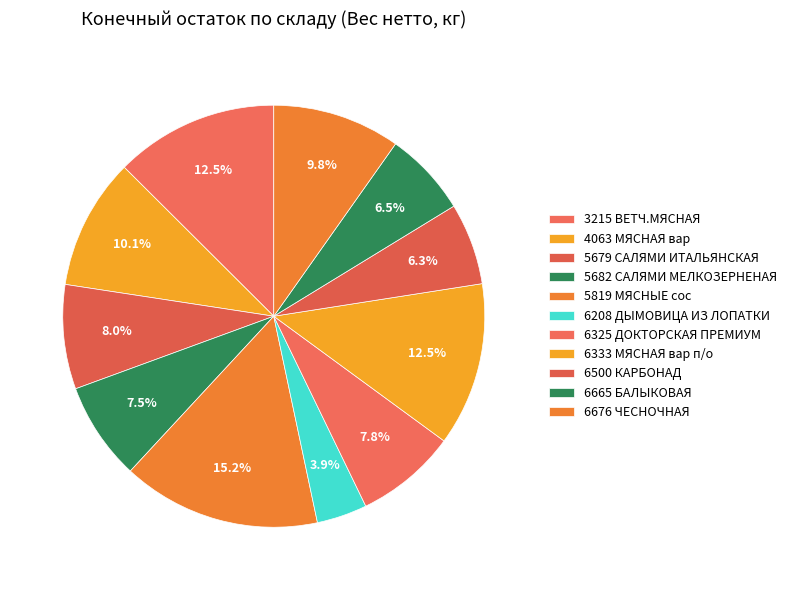

Between 6500 КАРБОНАД and 6676 ЧЕСНОЧНАЯ, which is larger?

6676 ЧЕСНОЧНАЯ